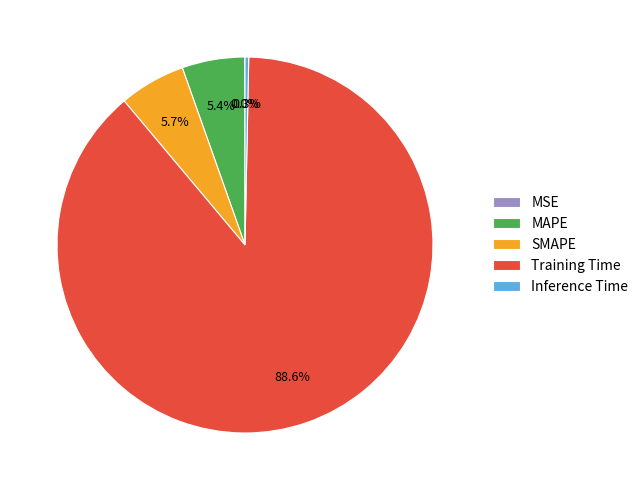

Is there any slice that represents more than half of the pie?

Yes